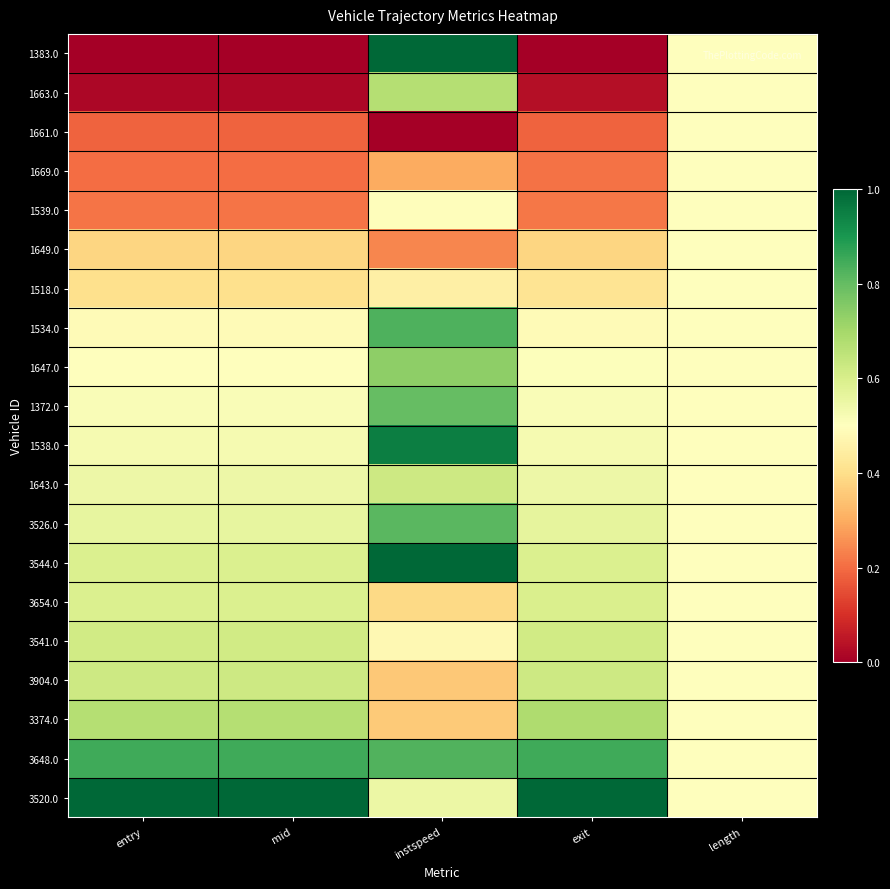

Reading left to right, extract all data points from this chart.

1383.0: entry=0.0	mid=0.0	instspeed=1.0	exit=0.0	length=0.5
1663.0: entry=0.0	mid=0.0	instspeed=0.7	exit=0.0	length=0.5
1661.0: entry=0.2	mid=0.2	instspeed=0.0	exit=0.2	length=0.5
1669.0: entry=0.2	mid=0.2	instspeed=0.3	exit=0.2	length=0.5
1539.0: entry=0.2	mid=0.2	instspeed=0.5	exit=0.2	length=0.5
1649.0: entry=0.4	mid=0.4	instspeed=0.2	exit=0.4	length=0.5
1518.0: entry=0.4	mid=0.4	instspeed=0.5	exit=0.4	length=0.5
1534.0: entry=0.5	mid=0.5	instspeed=0.8	exit=0.5	length=0.5
1647.0: entry=0.5	mid=0.5	instspeed=0.7	exit=0.5	length=0.5
1372.0: entry=0.5	mid=0.5	instspeed=0.8	exit=0.5	length=0.5
1538.0: entry=0.5	mid=0.5	instspeed=1.0	exit=0.5	length=0.5
1643.0: entry=0.5	mid=0.5	instspeed=0.6	exit=0.5	length=0.5
3526.0: entry=0.6	mid=0.6	instspeed=0.8	exit=0.6	length=0.5
3544.0: entry=0.6	mid=0.6	instspeed=1.0	exit=0.6	length=0.5
3654.0: entry=0.6	mid=0.6	instspeed=0.4	exit=0.6	length=0.5
3541.0: entry=0.6	mid=0.6	instspeed=0.5	exit=0.6	length=0.5
3904.0: entry=0.6	mid=0.6	instspeed=0.4	exit=0.6	length=0.5
3374.0: entry=0.7	mid=0.7	instspeed=0.4	exit=0.7	length=0.5
3648.0: entry=0.8	mid=0.8	instspeed=0.8	exit=0.8	length=0.5
3520.0: entry=1.0	mid=1.0	instspeed=0.6	exit=1.0	length=0.5